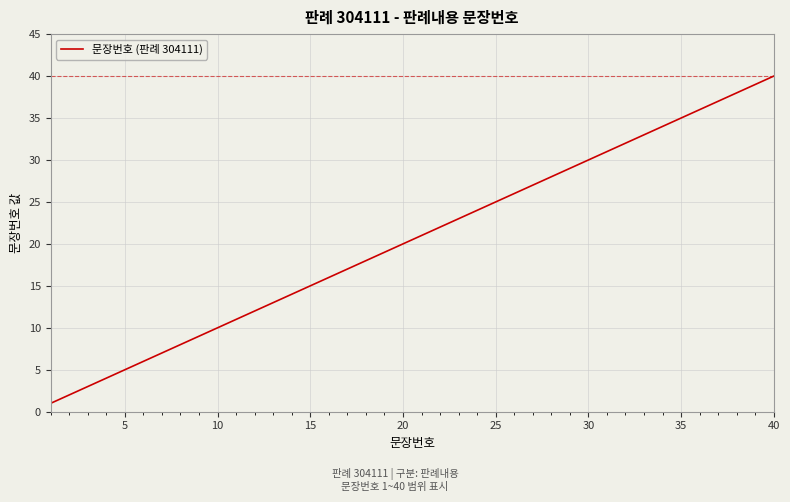

What is the difference between the maximum and minimum values?

39